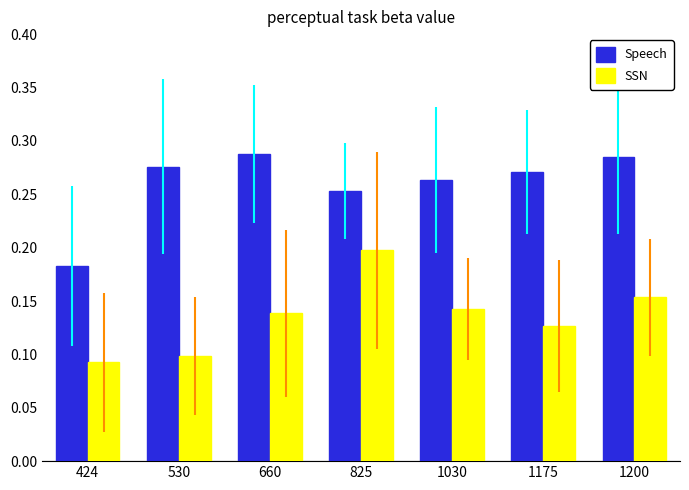

Rank the series by their maximum value, from highest to lowest.

Speech, SSN